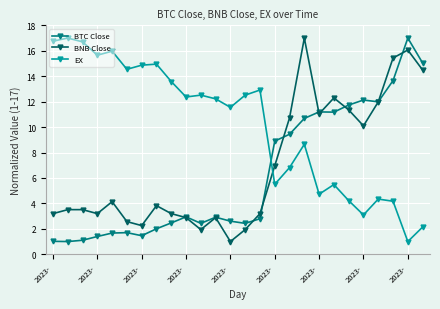

Rank the series by their average value, from highest to lowest.

EX, BNB Close, BTC Close